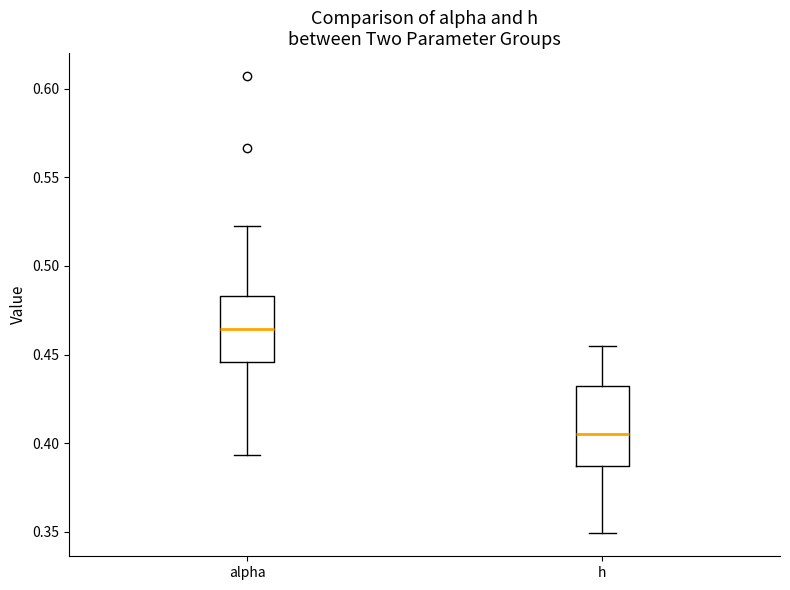

Which box's median line is the highest?

alpha